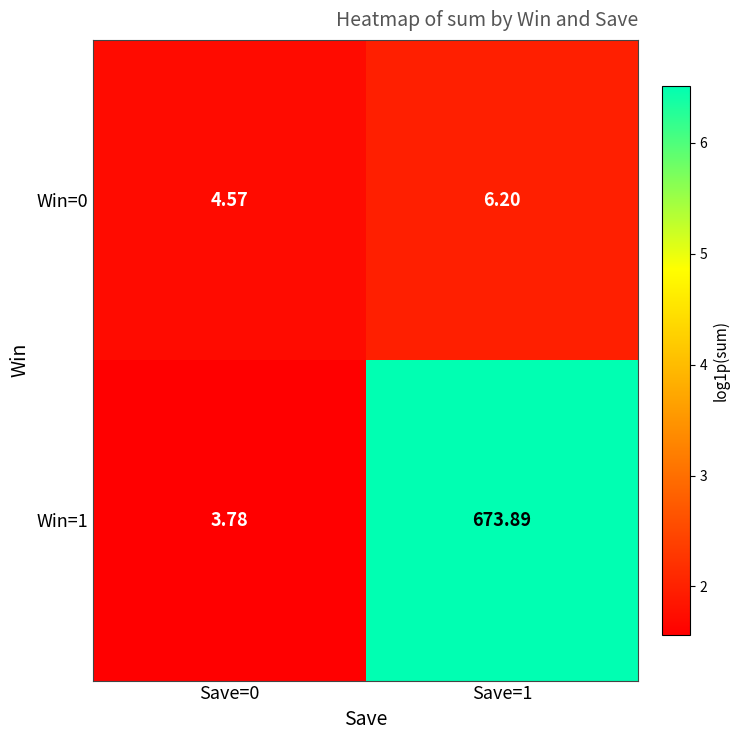

Is the value of Win=1 at Save=1 greater than the value of Win=0 at Save=1?

Yes